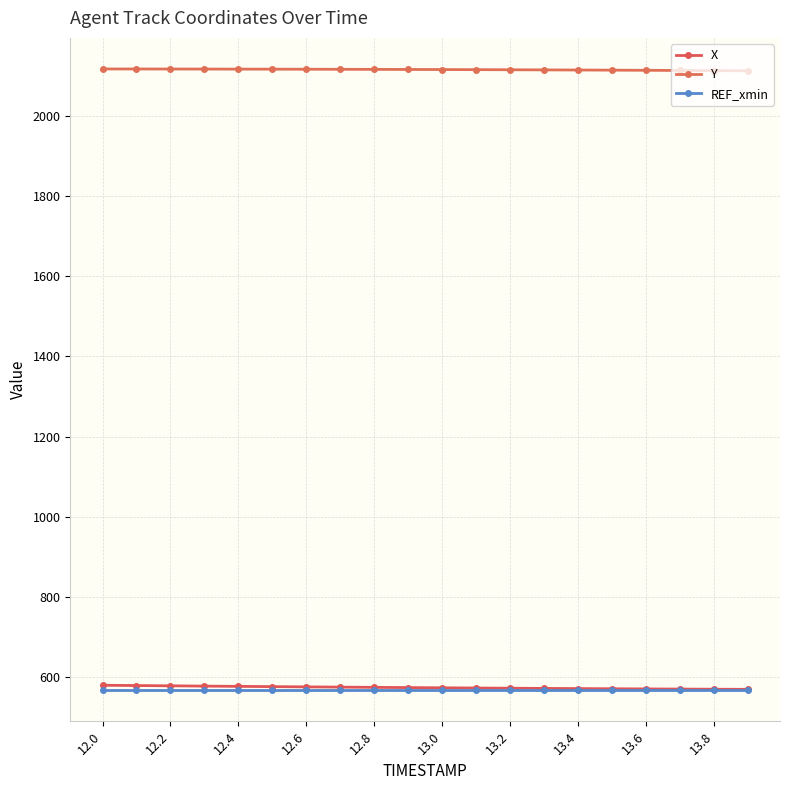

How many values in the X series are below 574?

9